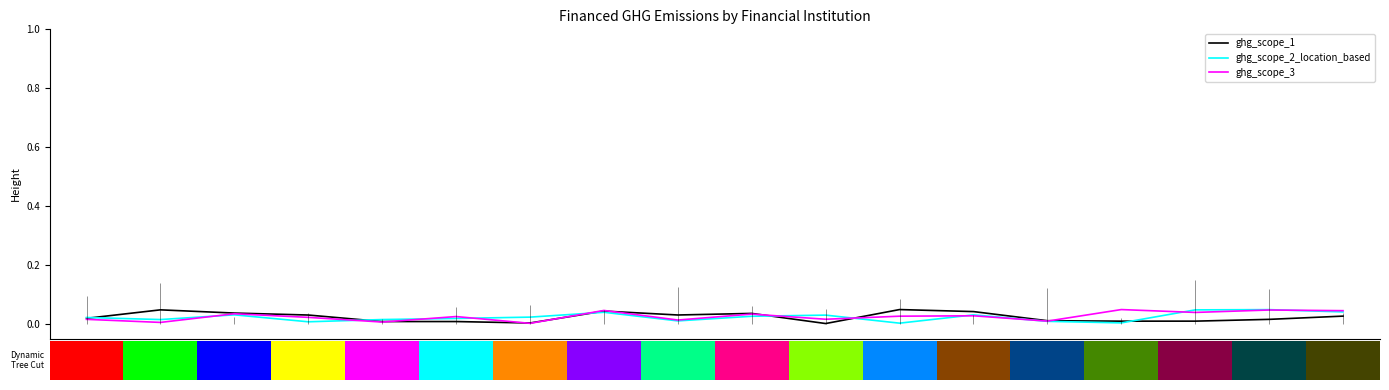

What are all the series names shown in the legend?

ghg_scope_1, ghg_scope_2_location_based, ghg_scope_3